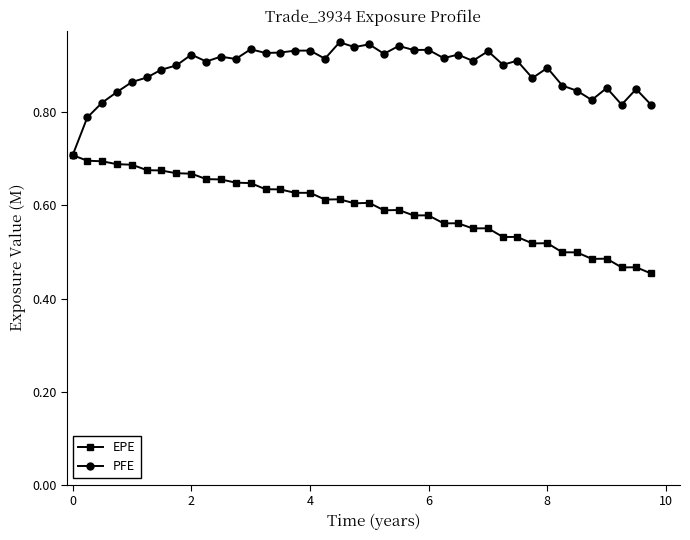

Count the PFE values in the range 0 to 1.

40